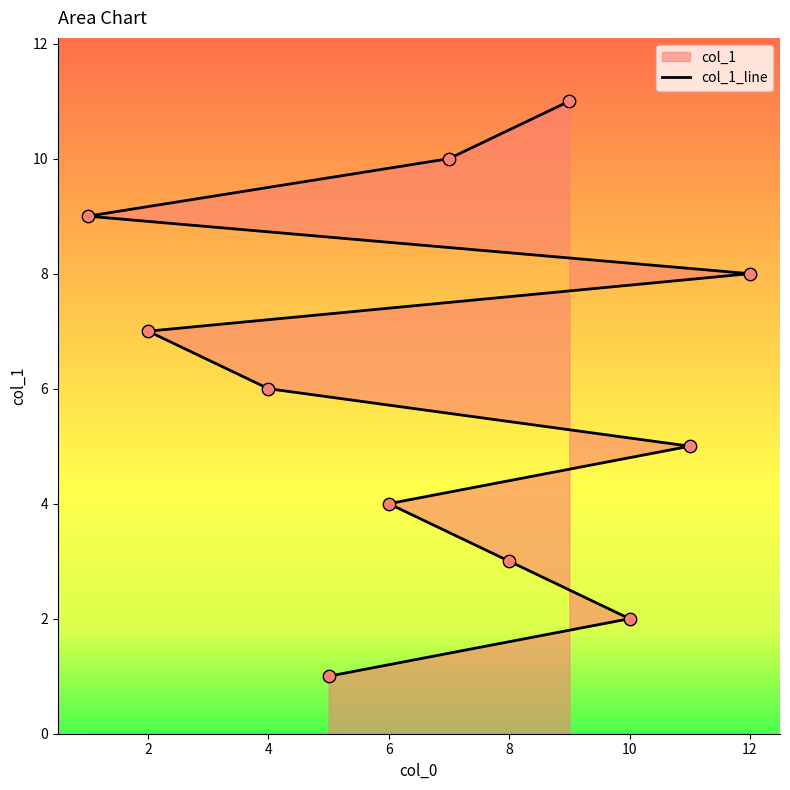

Which has a higher value, 0 or 12?

12